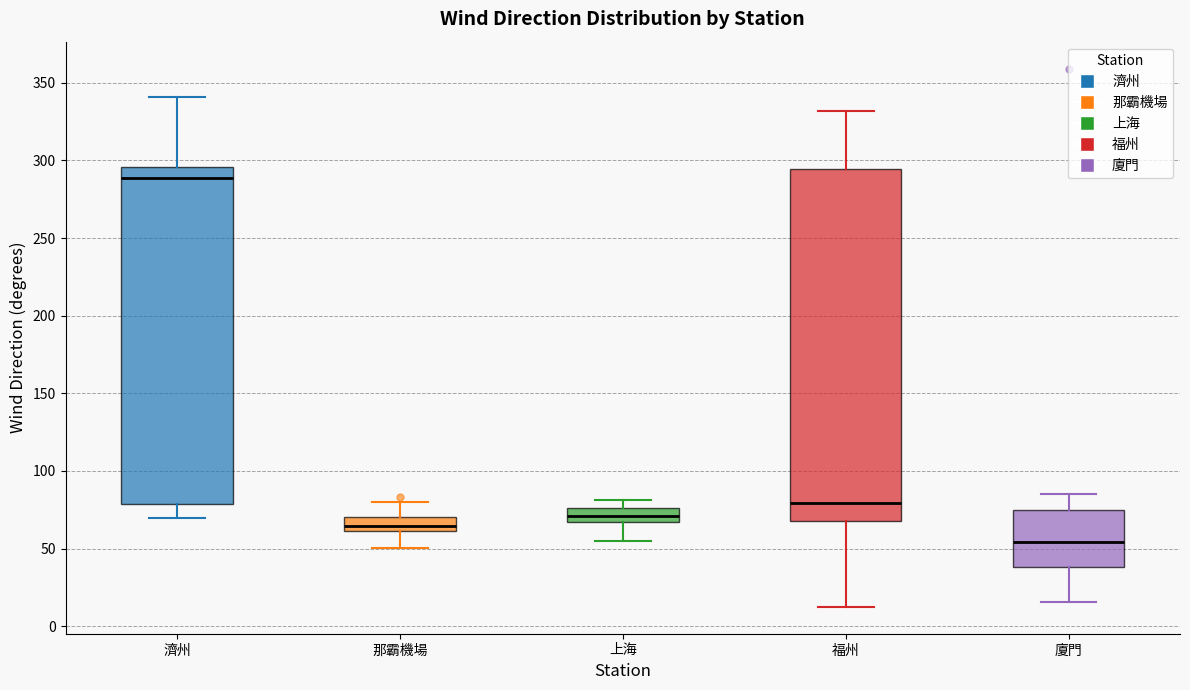

Reading left to right, read every box against the y-axis: the position of its median line, the range the box covers, and the ends of its whiskers. The values are not printed on the chart, so give them approximately, as read against the axis.

濟州: median 290, box 80 to 295, whiskers 70 to 340
那霸機場: median 65, box 60 to 70, whiskers 50 to 80
上海: median 70, box 65 to 75, whiskers 55 to 80
福州: median 80, box 70 to 295, whiskers 10 to 330
廈門: median 55, box 40 to 75, whiskers 15 to 85